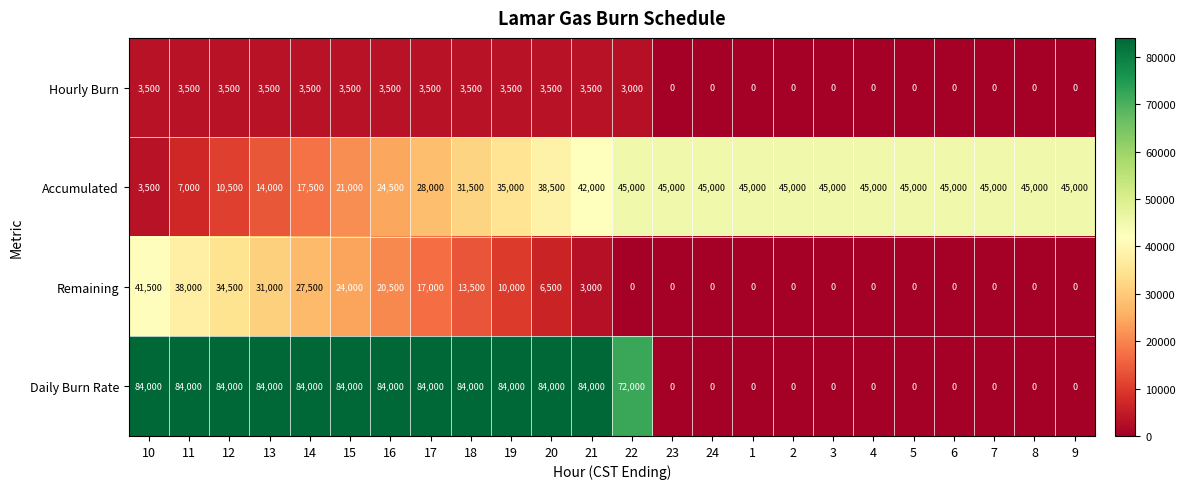

What is the difference between the highest and lowest values at 5?

45000